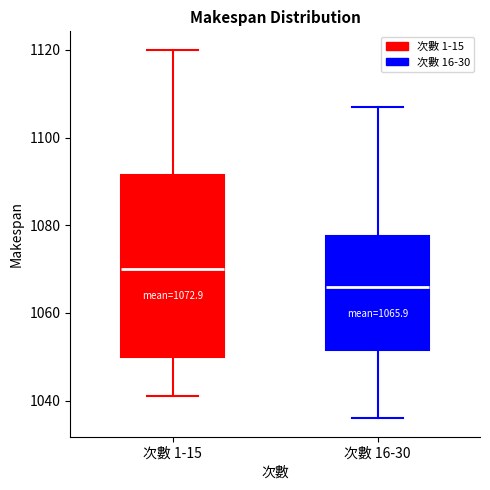

Which box's median line is the highest?

次數 1-15